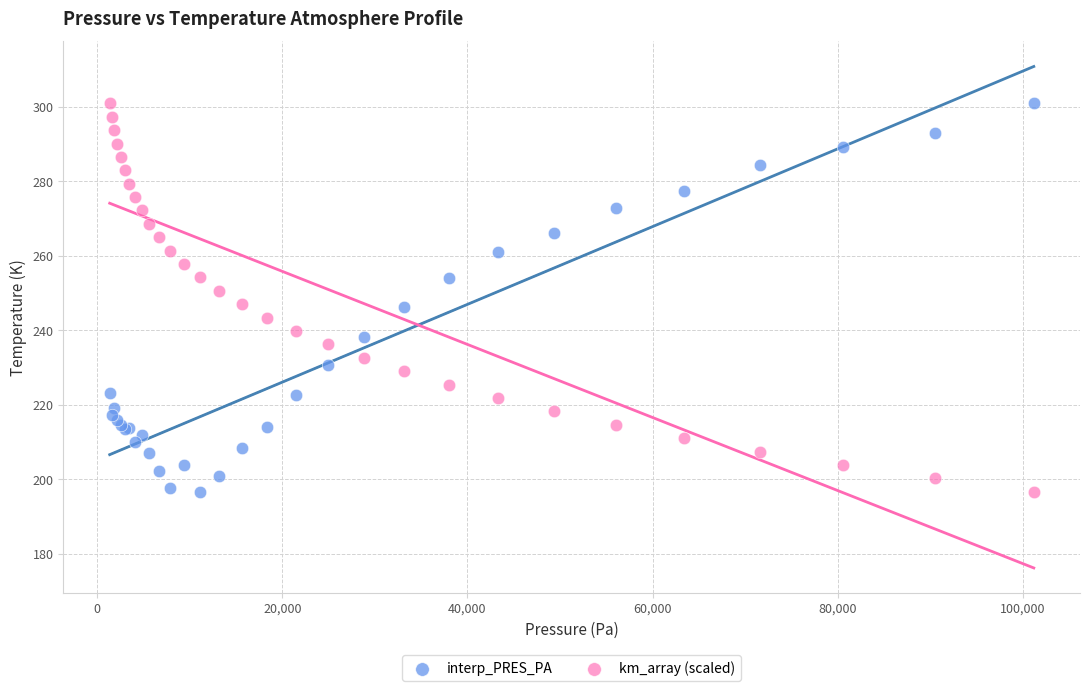

What is the X range (max minus min) for the scatter plot?

99859.3